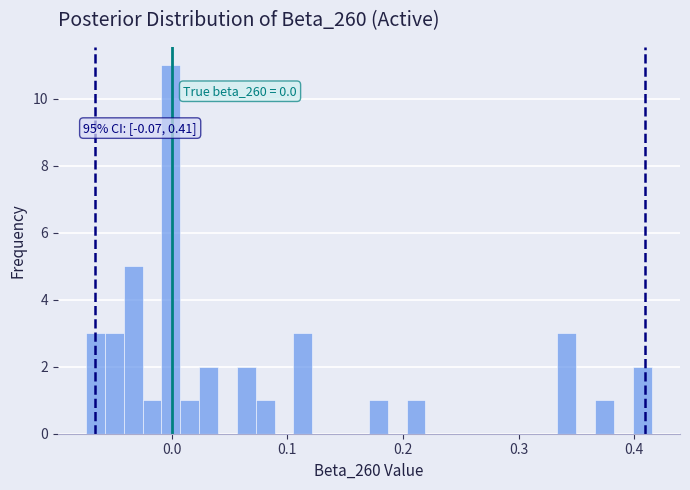

Read against the x-axis, roughly where is the centre of the tallest bar?

0.00